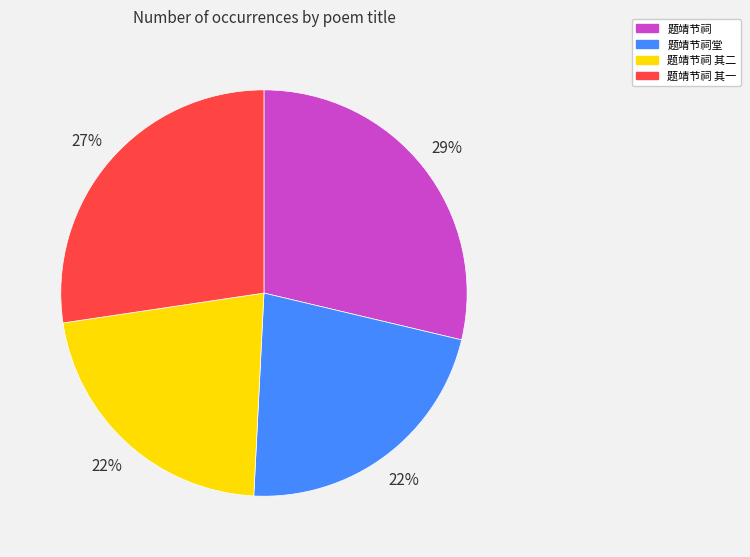

Is 题靖节祠 其一 the majority of the pie?

No